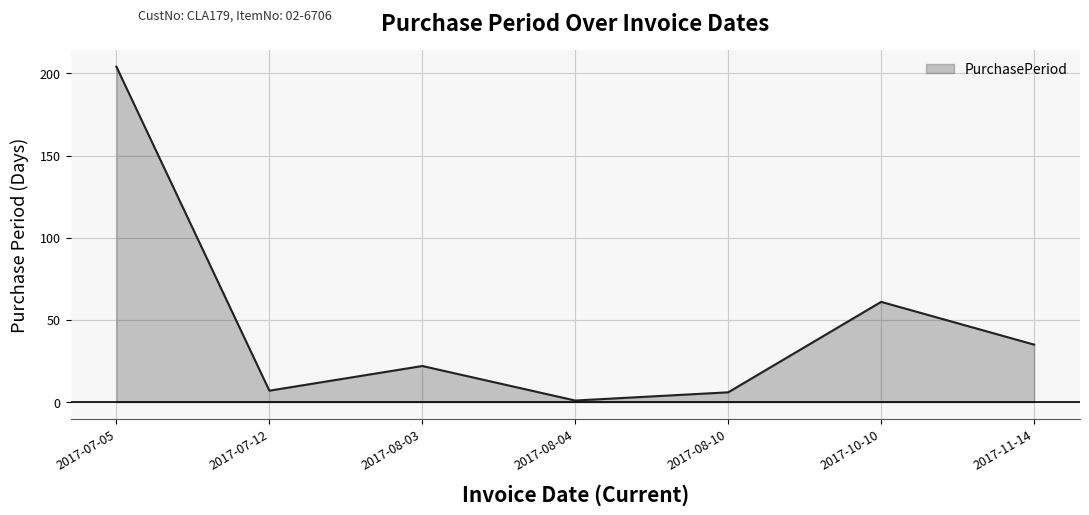

True or false: there are more than 2 points higher than both neighbors.

False